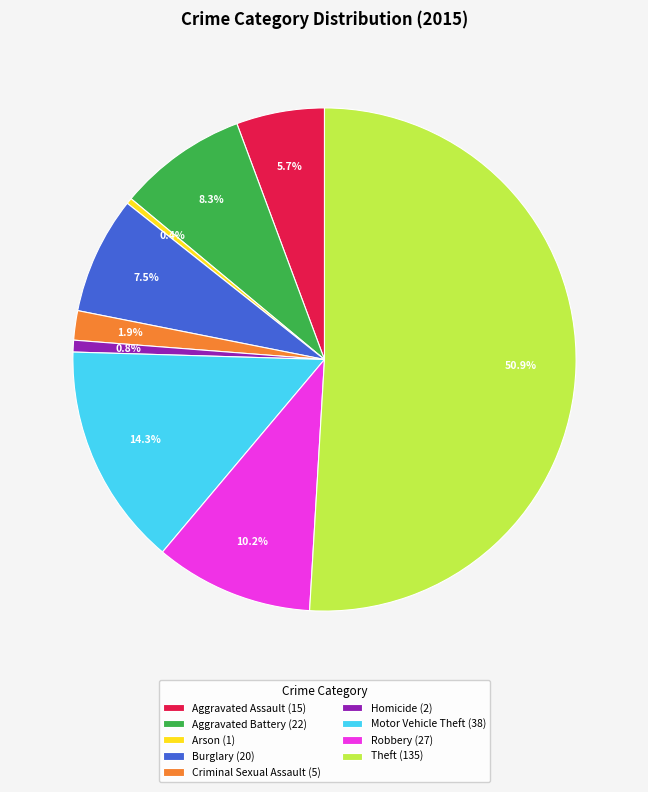

What percentage is the Robbery slice, to the nearest percent?

10%